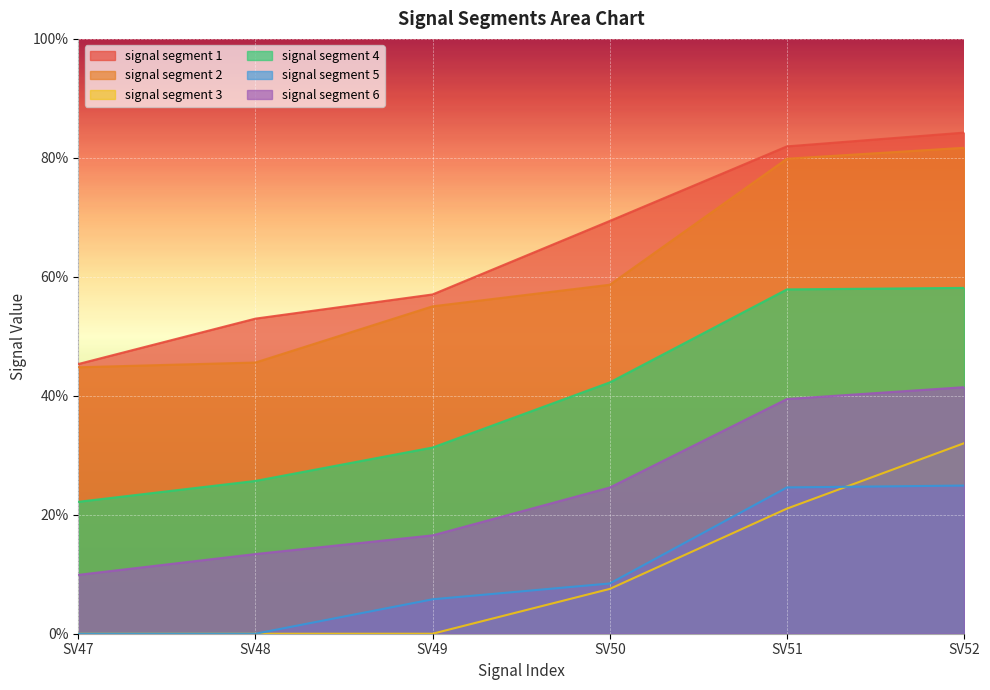

Which label corresponds to the largest value in the chart?

SV52